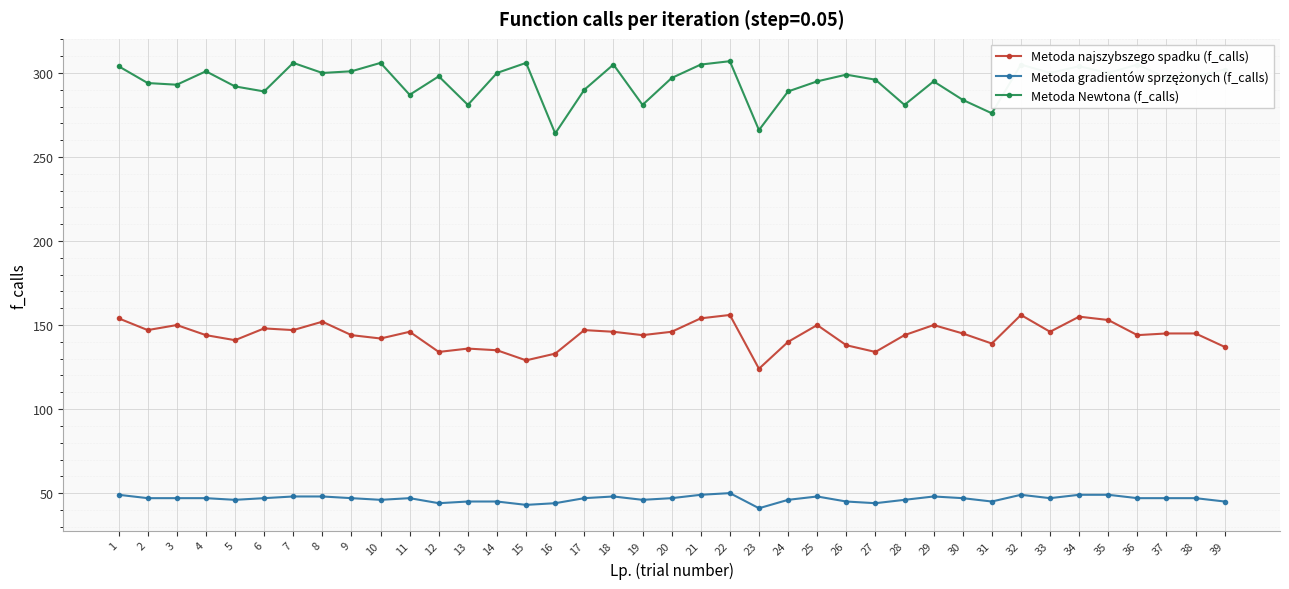

At how many categories does at least one series exceed 122?

39